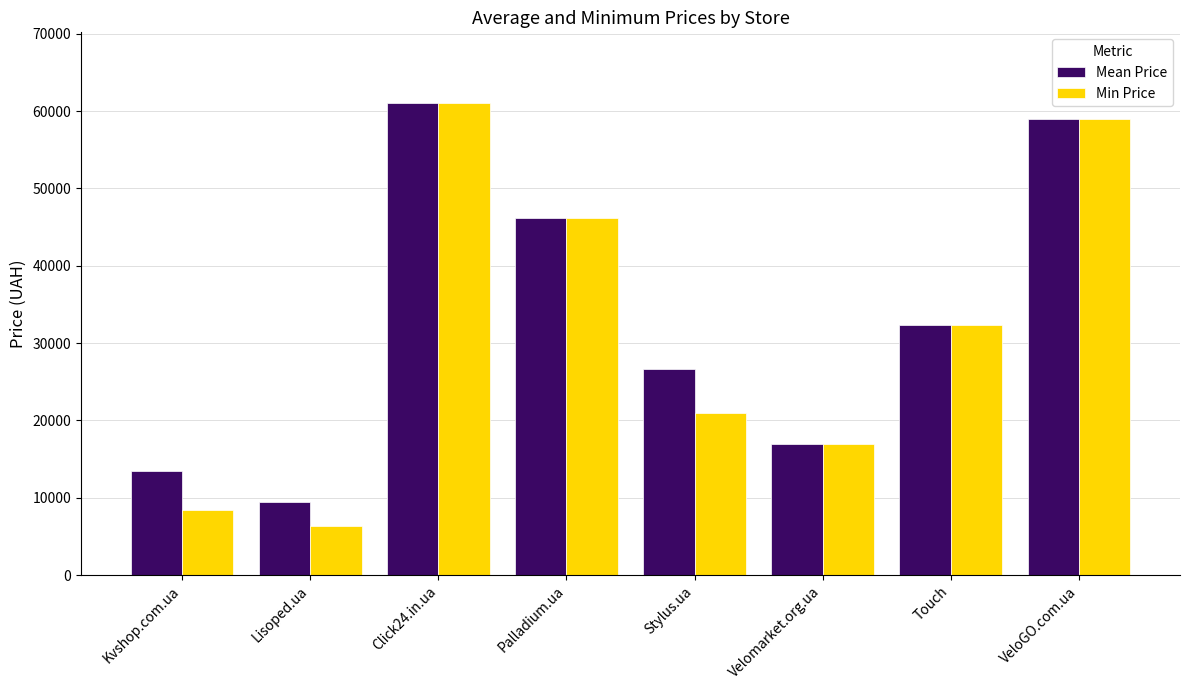

Reading left to right, transcribe all the data shown in this chart.

Mean Price: 13406	9496	61028	46200	26659	16900	32389	58990
Min Price: 8442	6384	61028	46200	20990	16900	32389	58990